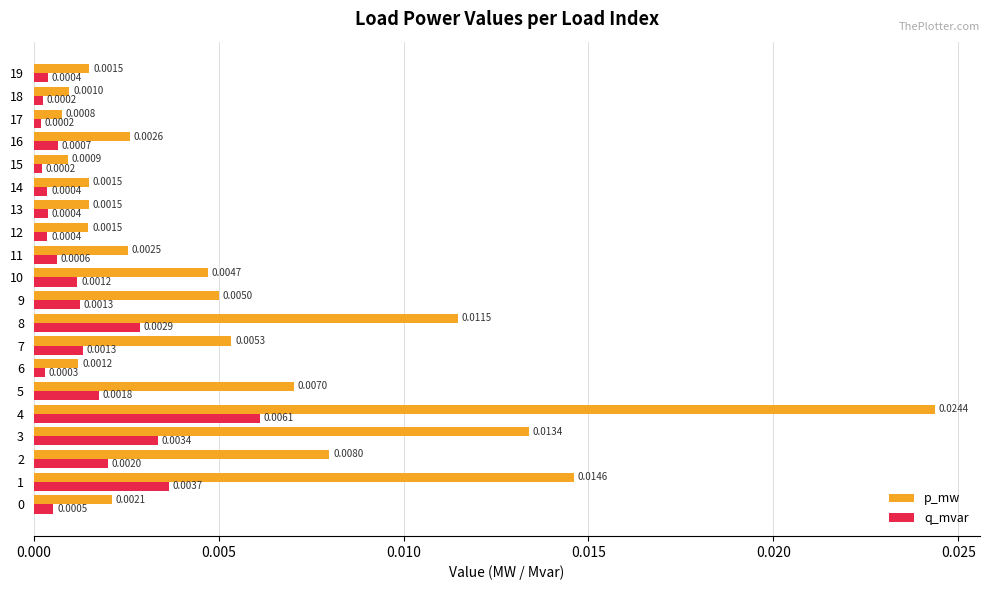

List the series in order of their peak value, highest first.

p_mw, q_mvar